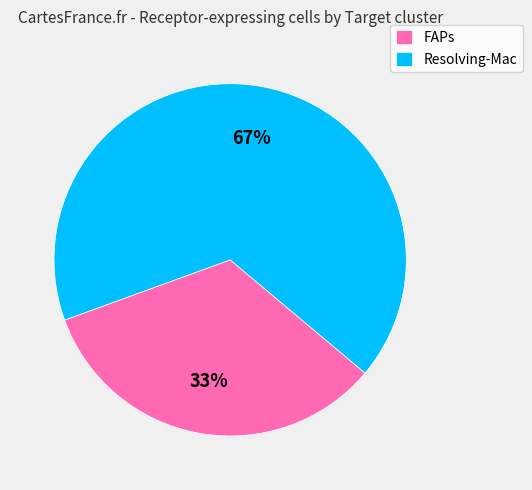

To the nearest percent, what portion does Resolving-Mac represent?

67%